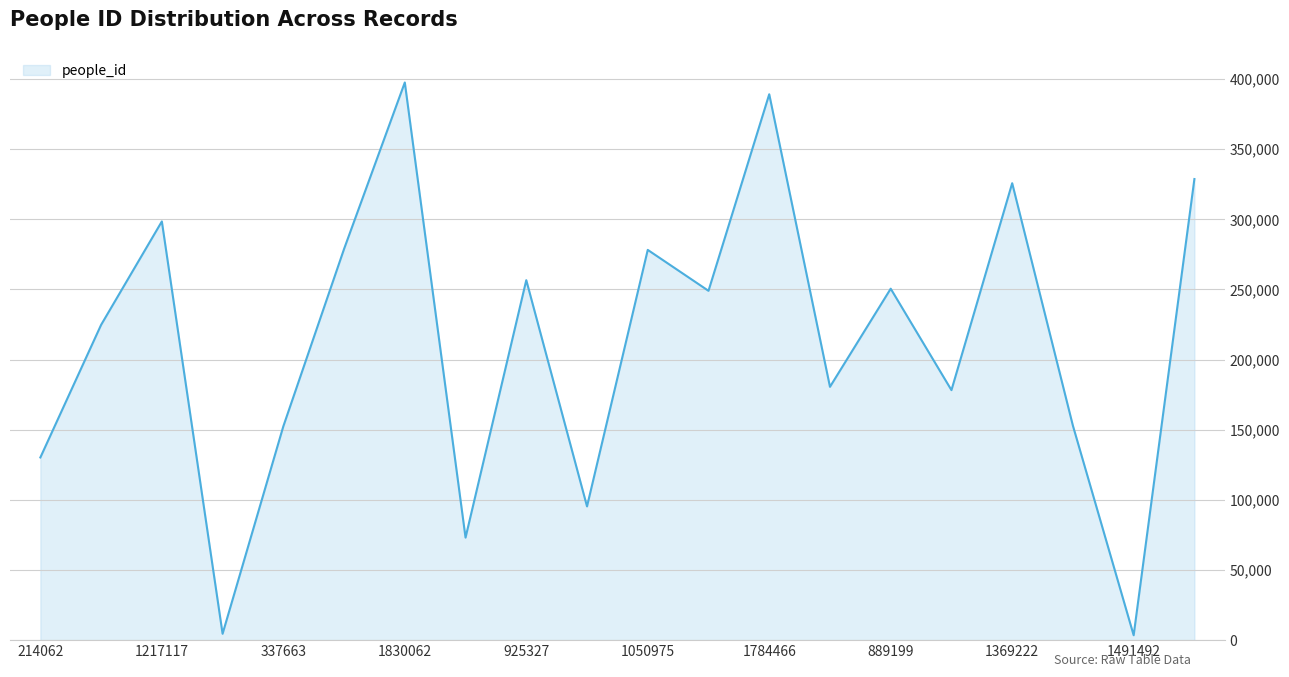

What is the difference between the maximum and minimum values?

394076